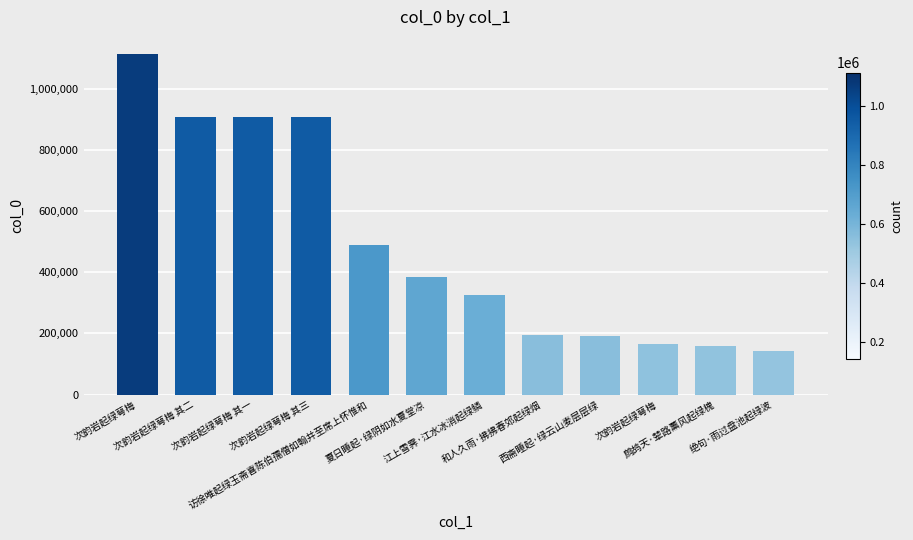

What is the smallest value displayed?

143517